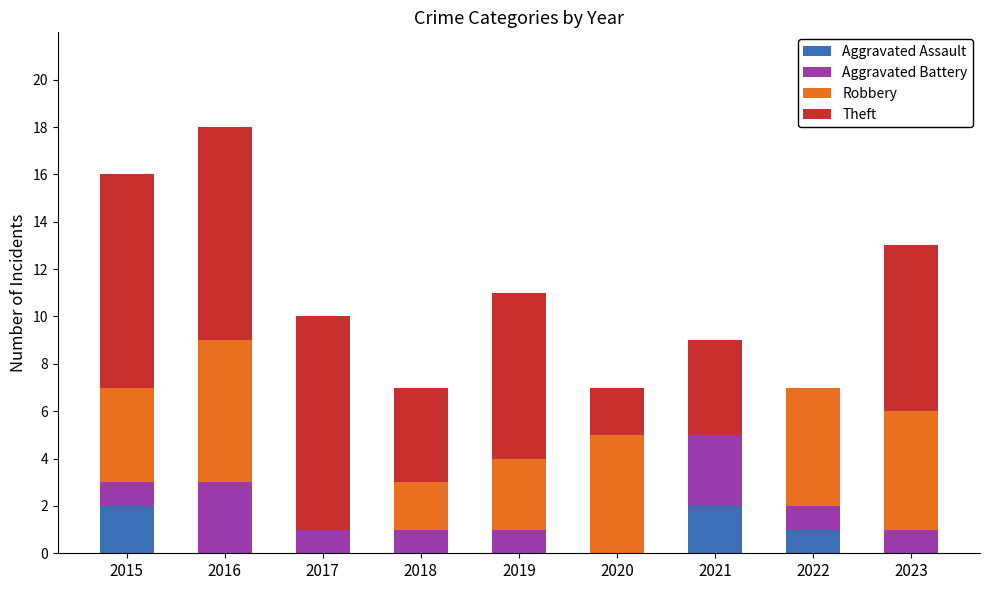

At which category is the sum across all series the highest?

2016